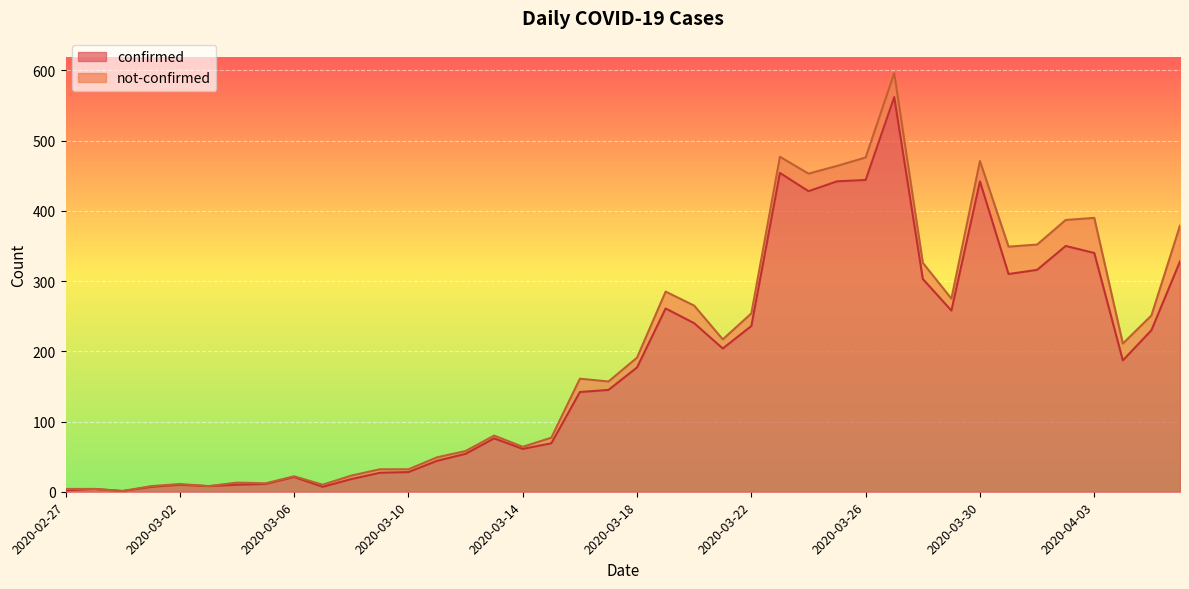

How many points are lower than both their immediate neighbors (excluding endpoints)?

9